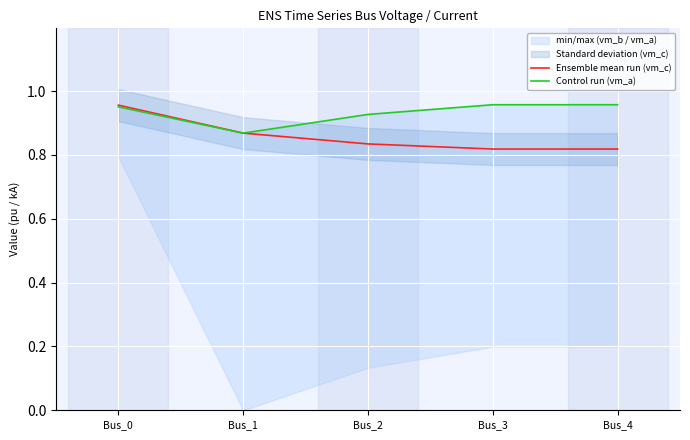

Is it true that Ensemble mean run (vm_c) equals 0.6 at Bus_1?

False